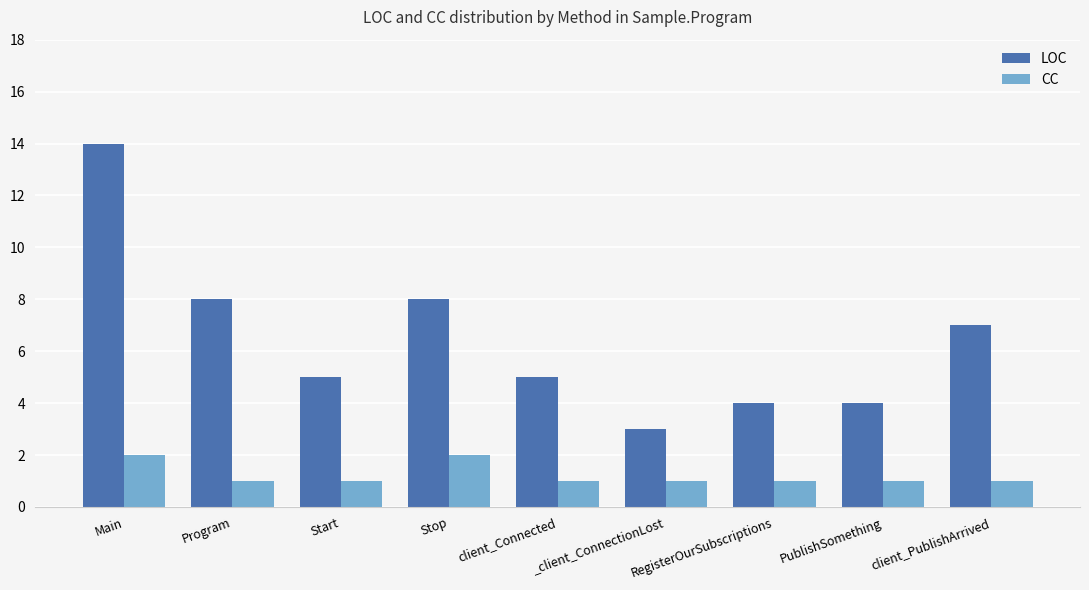

Which series has the largest total across all categories?

LOC